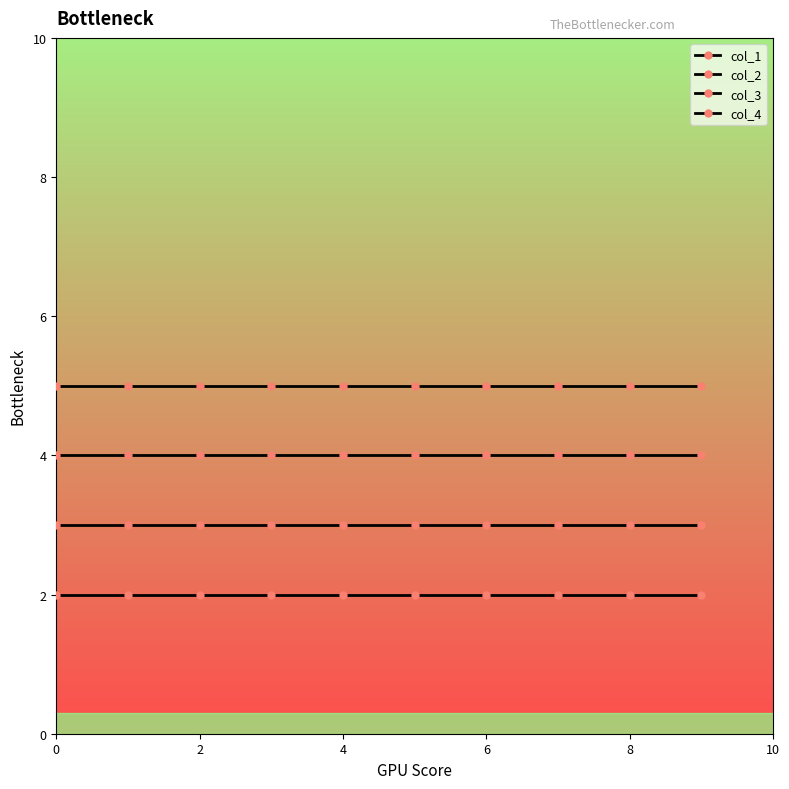

True or false: col_1 has more than 0 points higher than both neighbors.

False